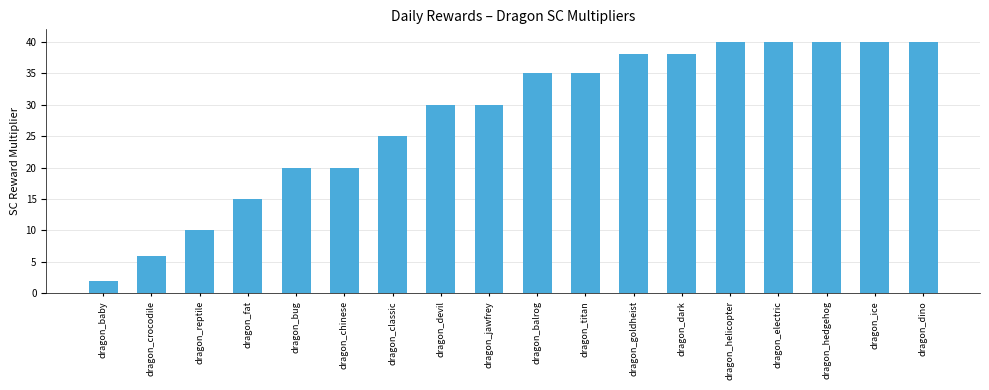

The chart shows a value of 10 at dragon_reptile. True or false?

True